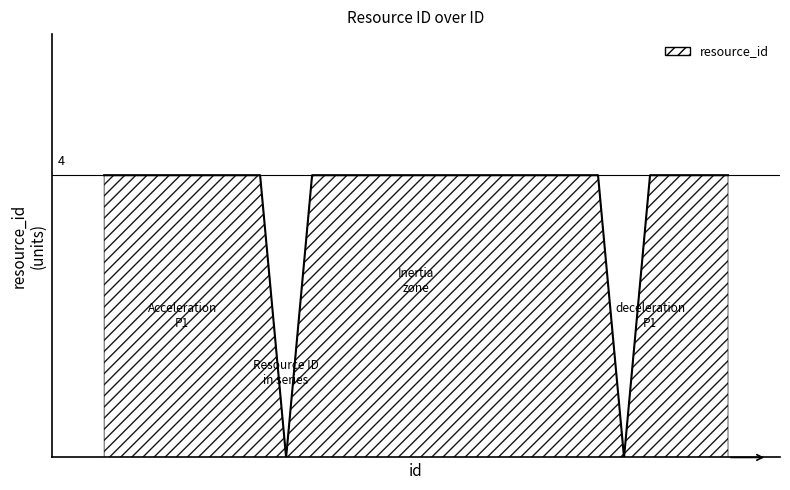

Is this an area chart (filled region under the line)?

Yes